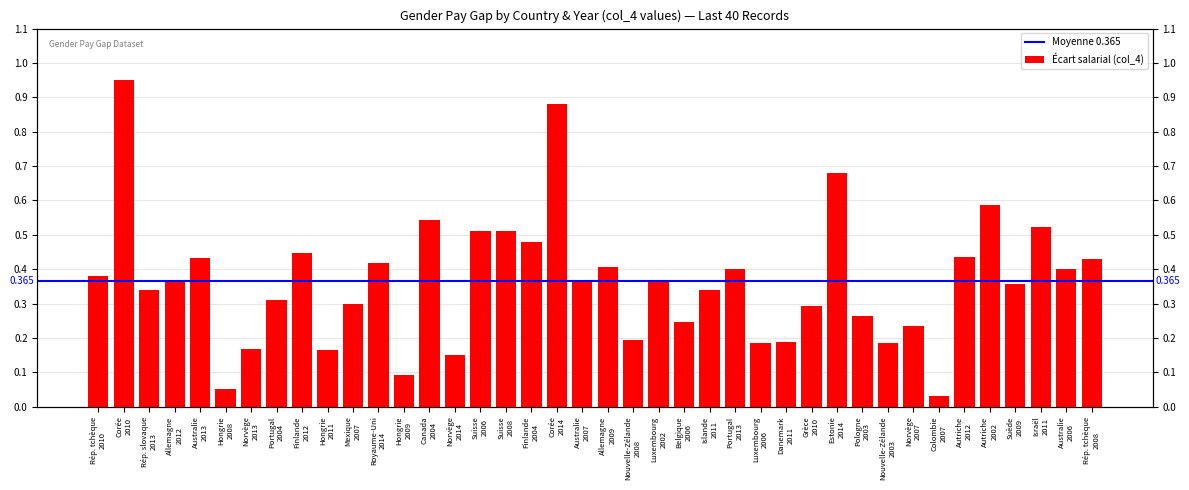

Which label corresponds to the largest value in the chart?

Corée 2010